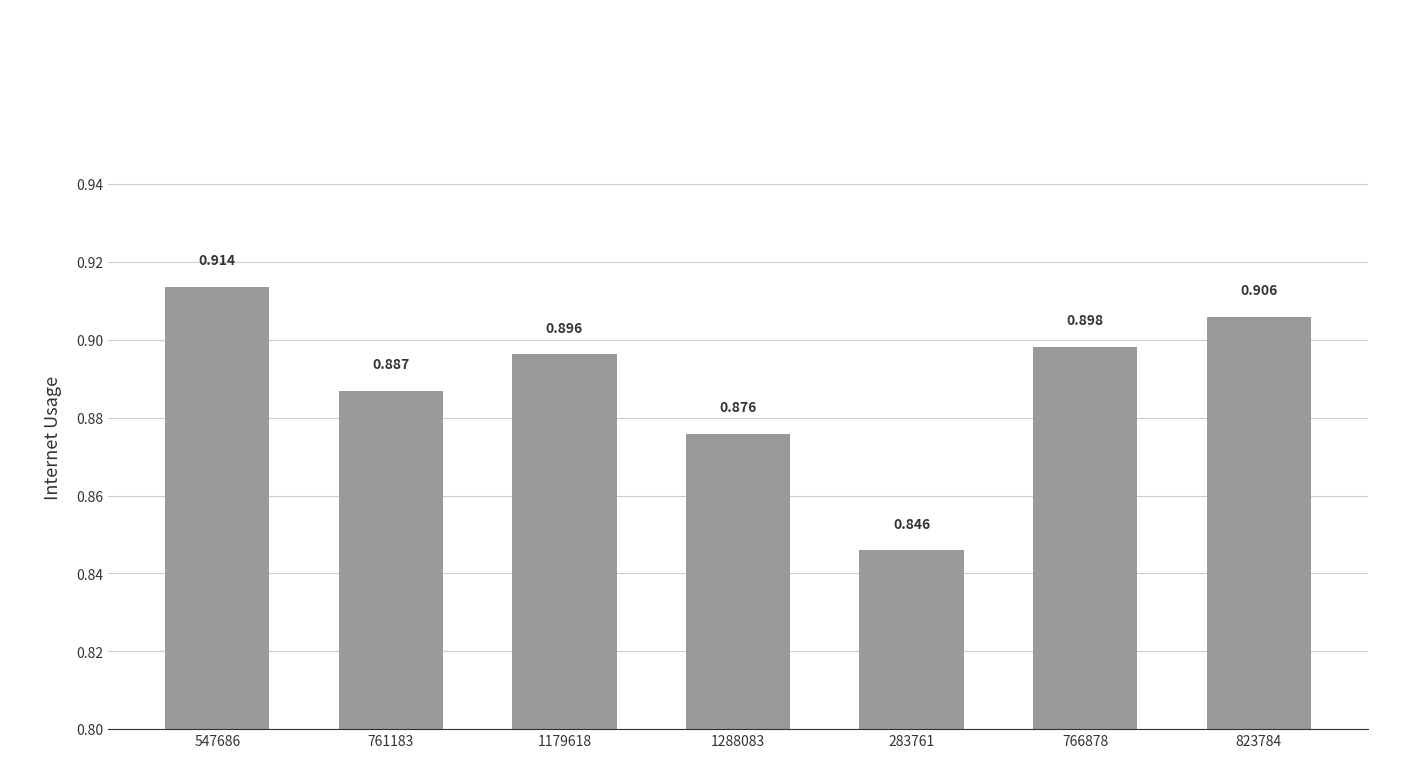

What position from the right is 283761?

3